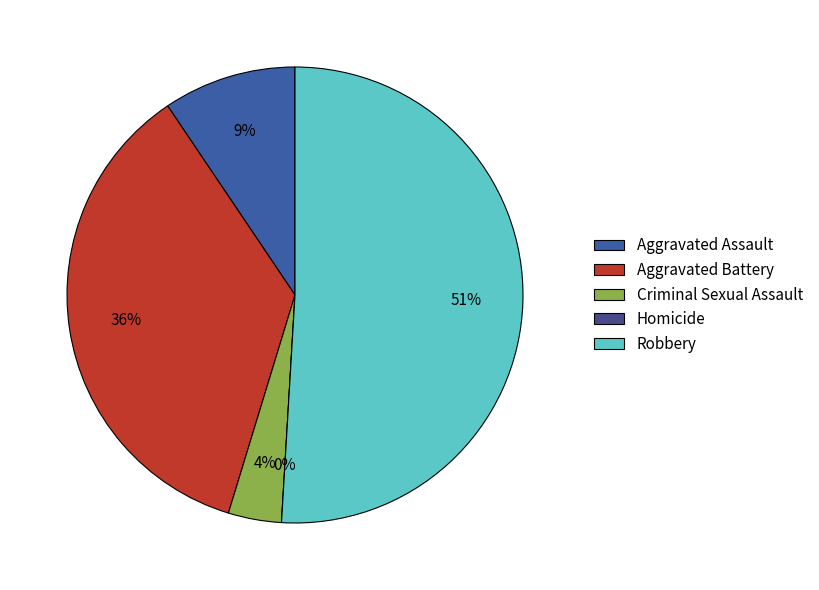

To the nearest percent, what is the difference between the largest and smallest slice percentages?

51%